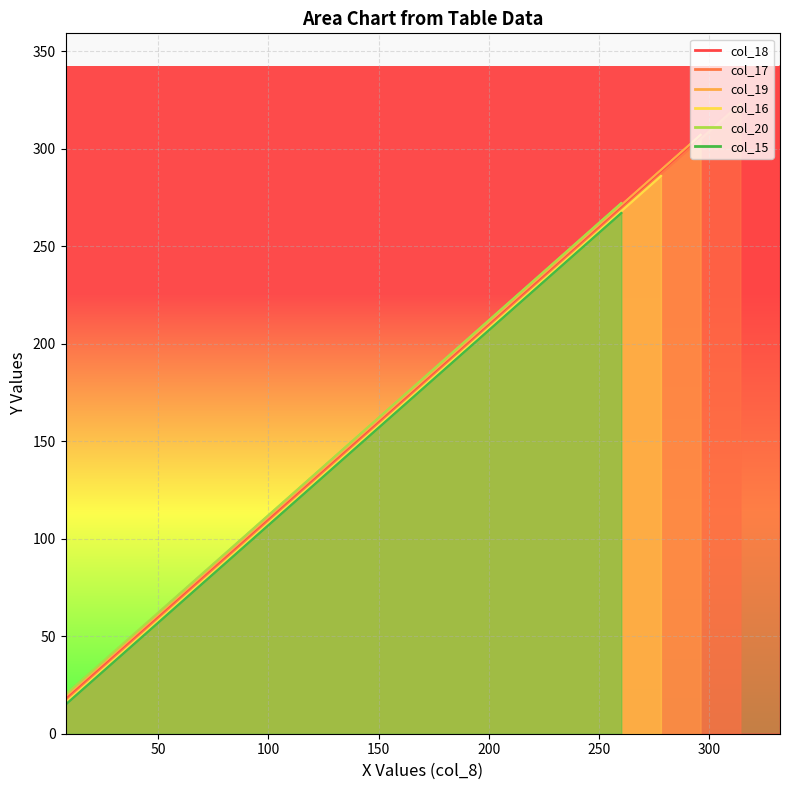

Count the number of categories in the chart.

19